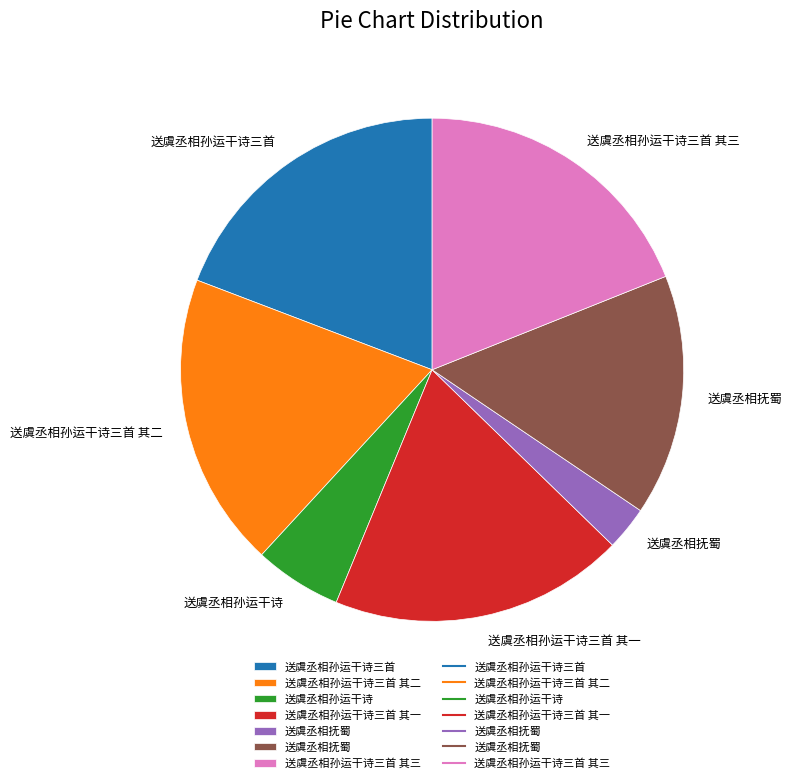

Does any single category account for the majority?

No